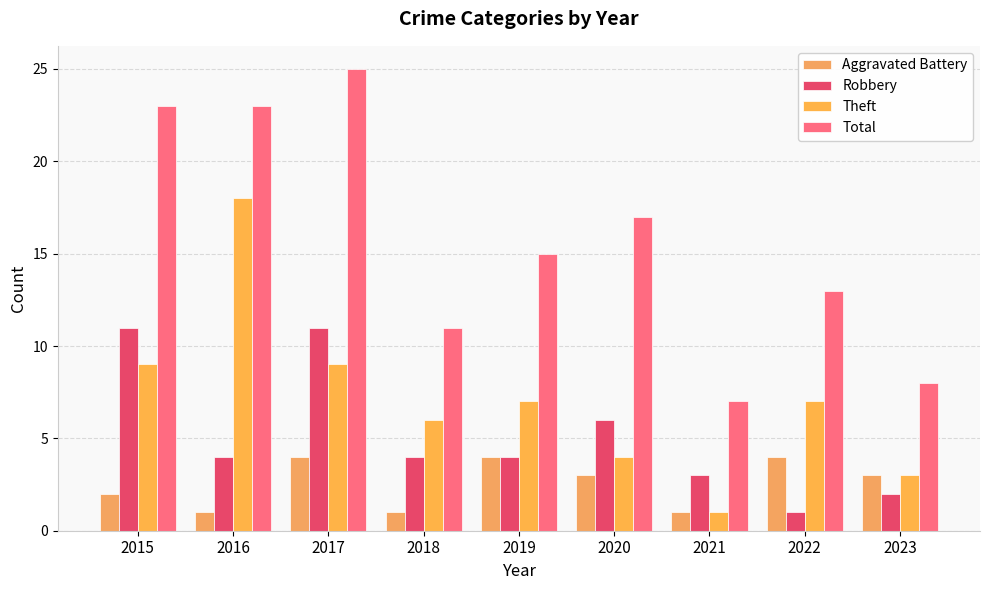

Which series changed the most between 2017 and 2019?

Total